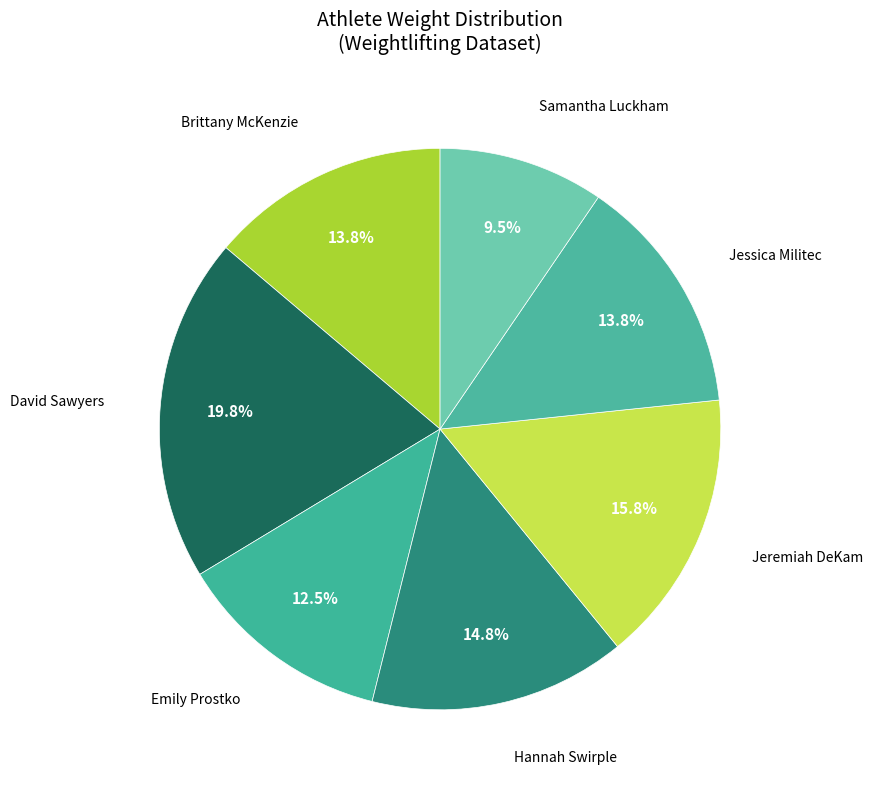

Which slice is the smallest?

Samantha Luckham